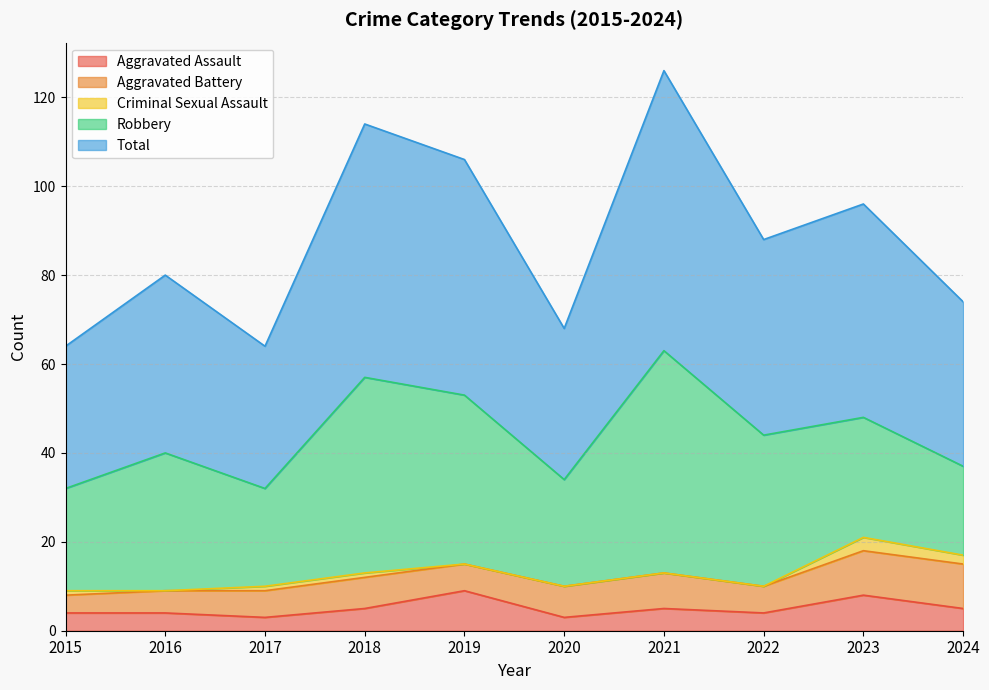

Reading left to right, list all the values displayed in this chart.

Aggravated Assault: 4	4	3	5	9	3	5	4	8	5
Aggravated Battery: 4	5	6	7	6	7	8	6	10	10
Criminal Sexual Assault: 1	0	1	1	0	0	0	0	3	2
Robbery: 23	31	22	44	38	24	50	34	27	20
Total: 32	40	32	57	53	34	63	44	48	37